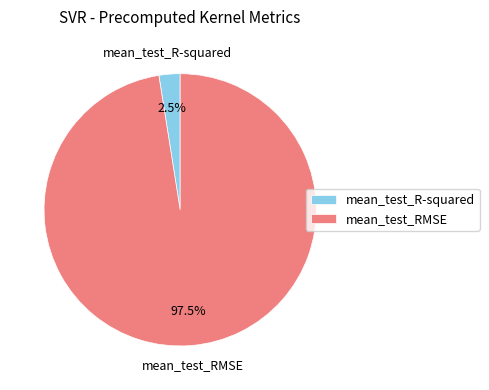

How many slices are in this pie chart?

2